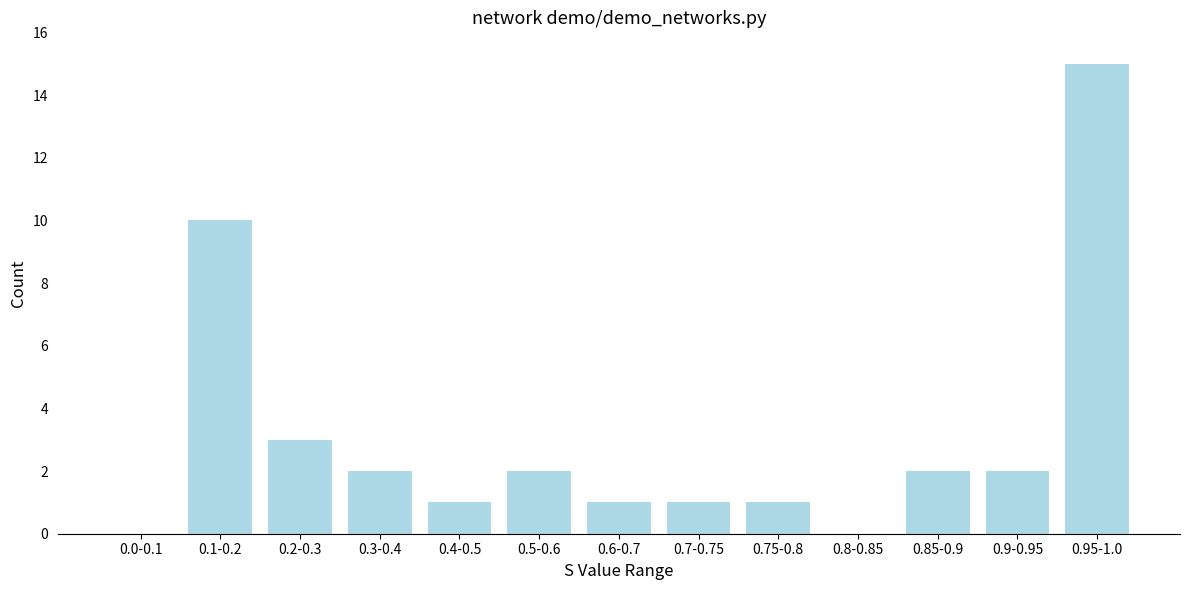

Reading left to right, what are all the values shown in this chart?

0.0-0.1=0	0.1-0.2=10	0.2-0.3=3	0.3-0.4=2	0.4-0.5=1	0.5-0.6=2	0.6-0.7=1	0.7-0.75=1	0.75-0.8=1	0.8-0.85=0	0.85-0.9=2	0.9-0.95=2	0.95-1.0=15